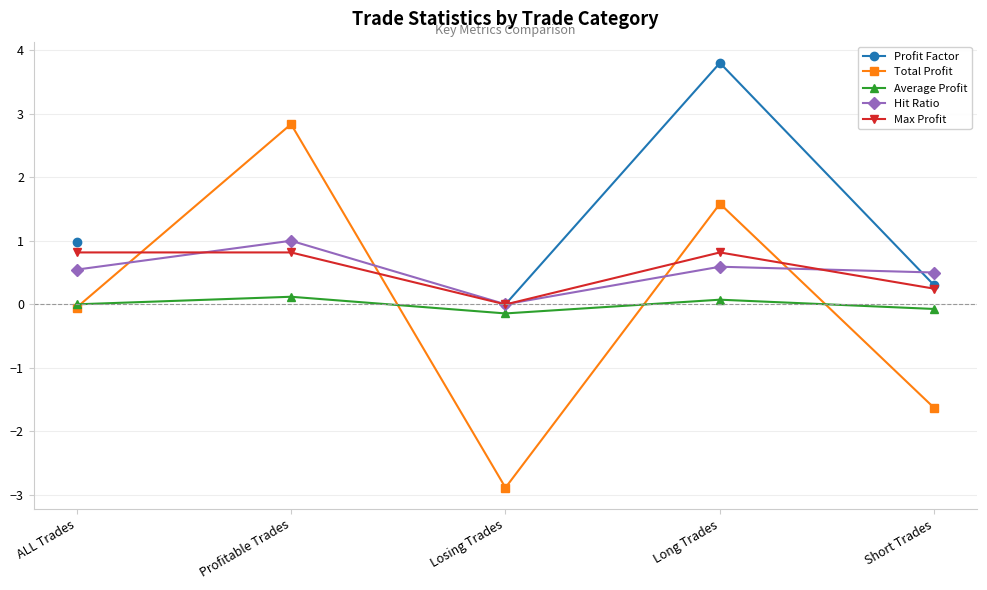

Rank the categories by Max Profit value from highest to lowest.

ALL Trades, Profitable Trades, Long Trades, Short Trades, Losing Trades